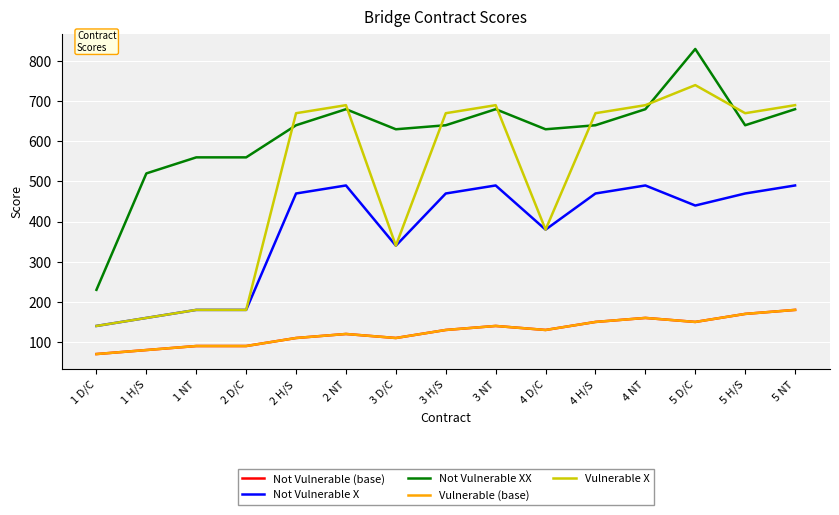

Where is the first local minimum for Vulnerable X?

3 D/C